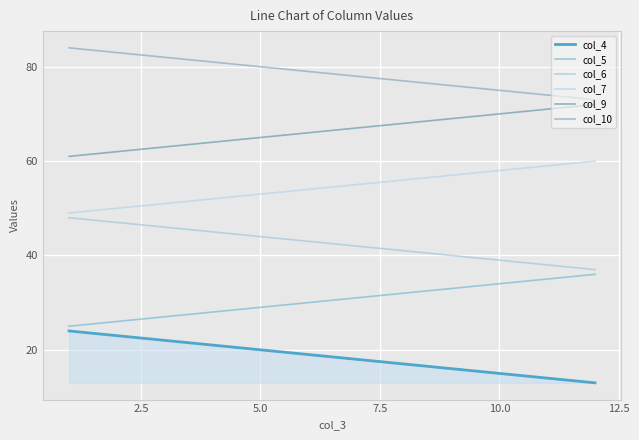

Is this an area chart (filled region under the line)?

No